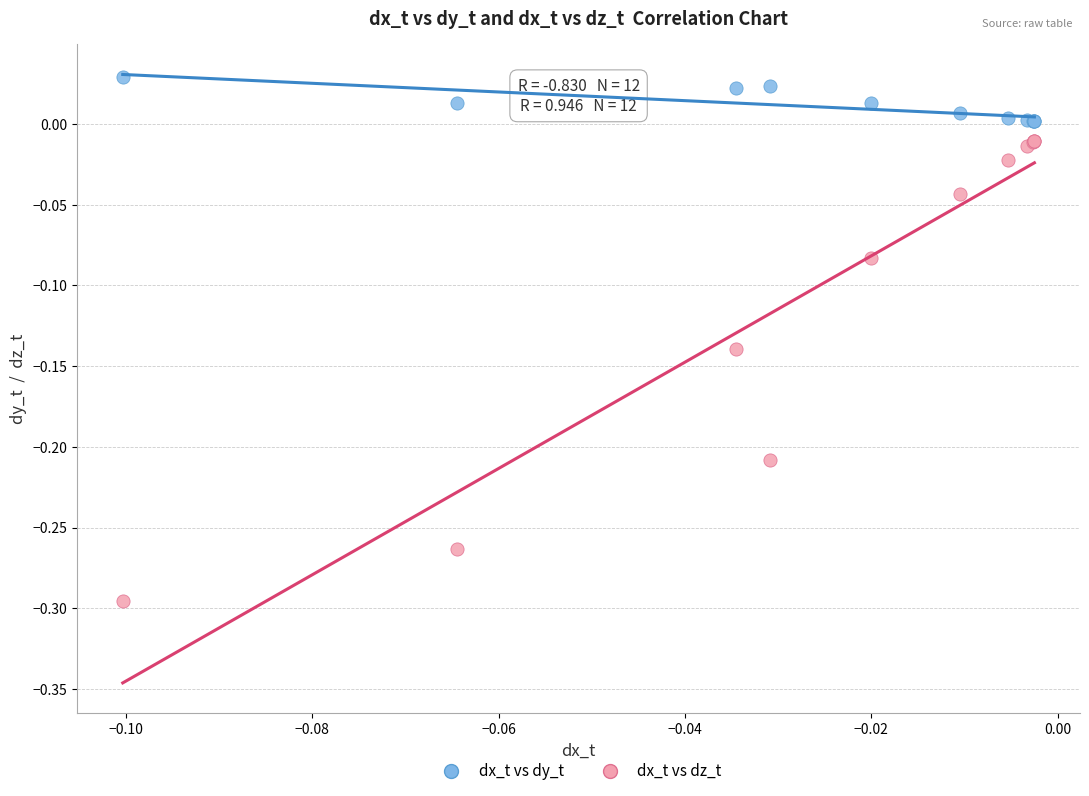

What are all the series names shown in the legend?

dx_t vs dy_t, dx_t vs dz_t